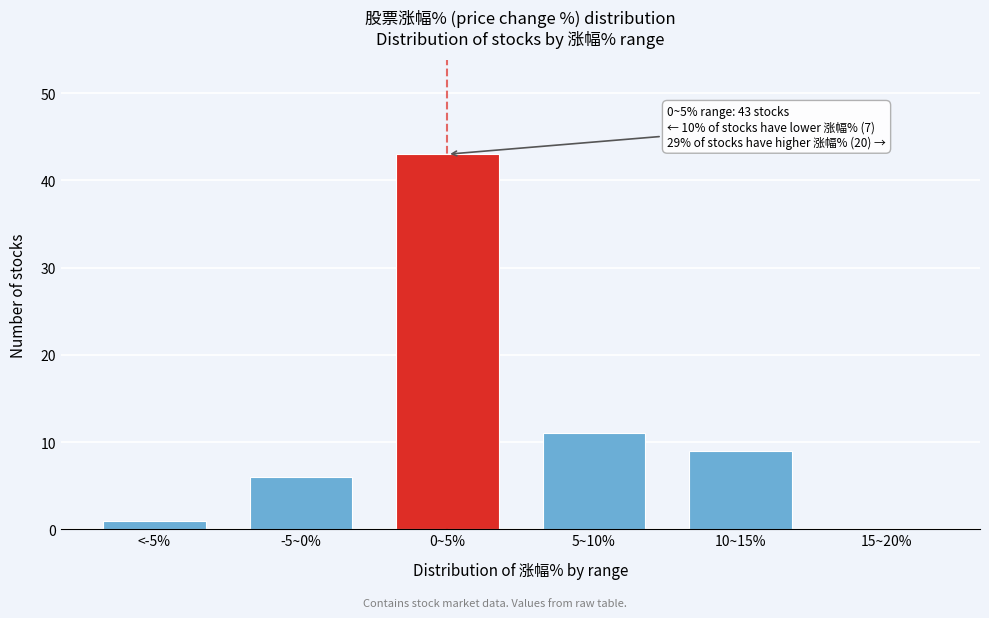

Reading left to right, transcribe all the data shown in this chart.

<-5%=1	-5~0%=6	0~5%=43	5~10%=11	10~15%=9	15~20%=0